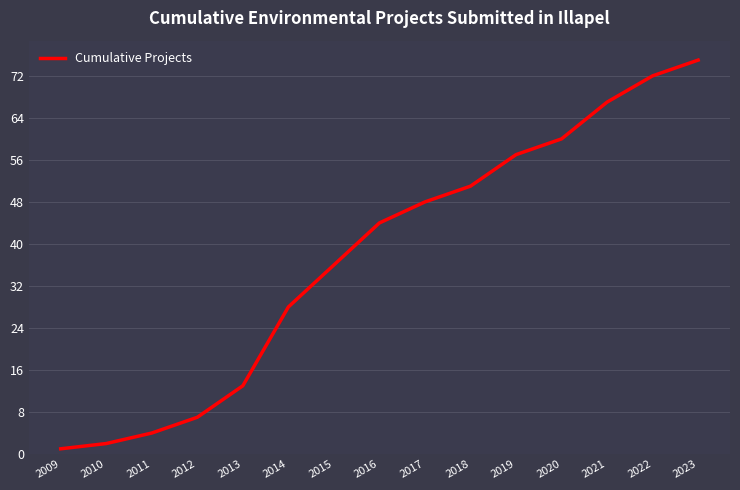

What is the sum of the values at 2022 and 2009?

73